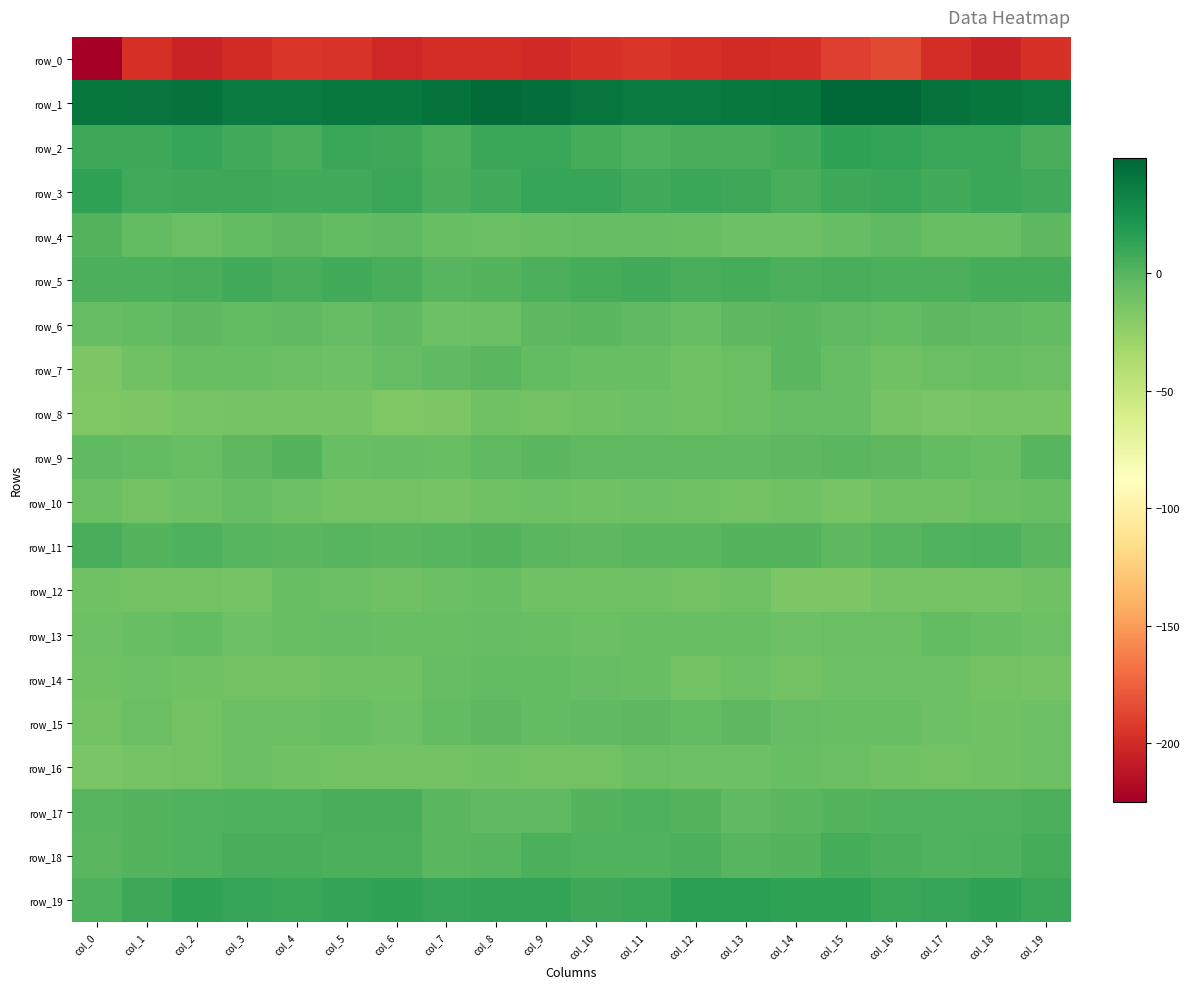

Where does the row_10 series first go above -10?

col_0